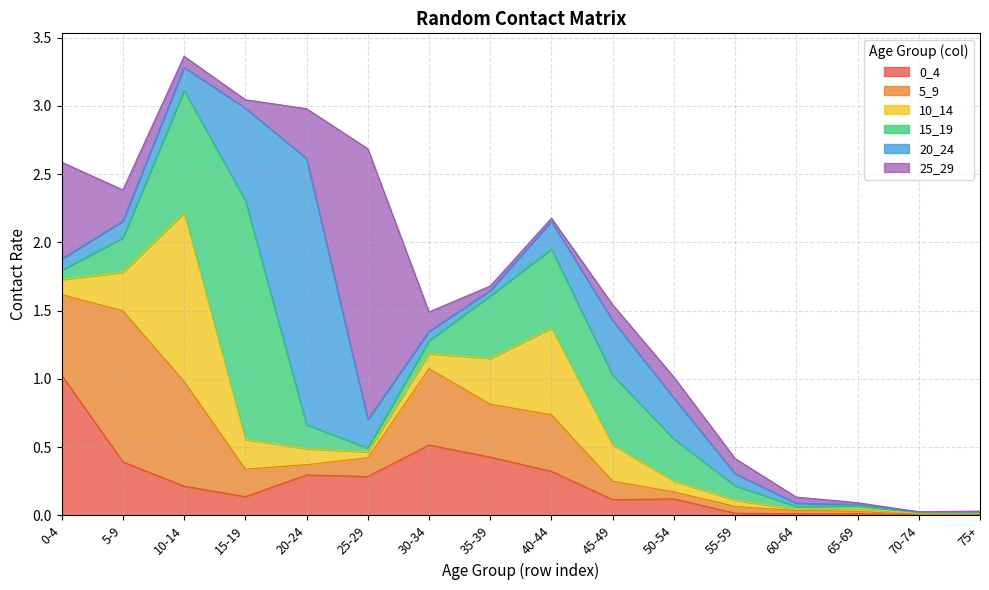

What is the average value of the 0_4 series?

0.2